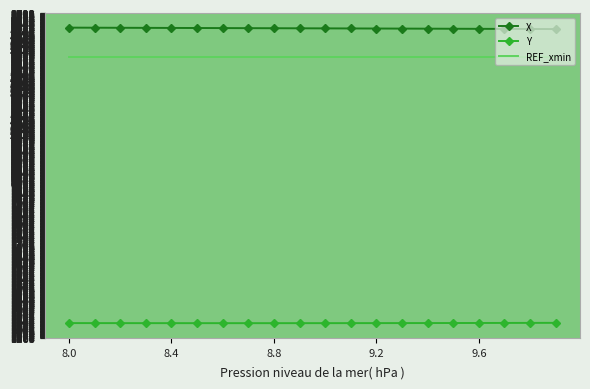

What is the smallest value displayed?

1333.6